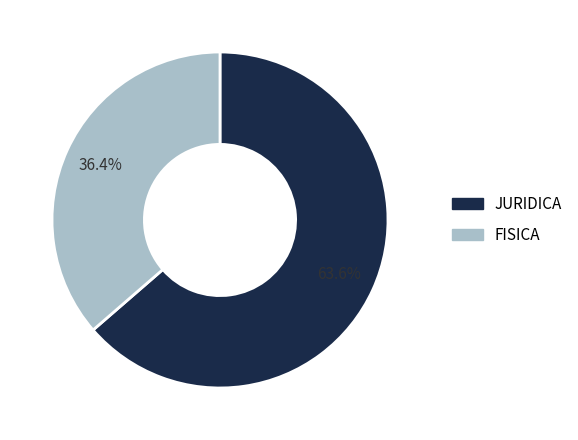

What is the largest slice in the pie chart?

JURIDICA